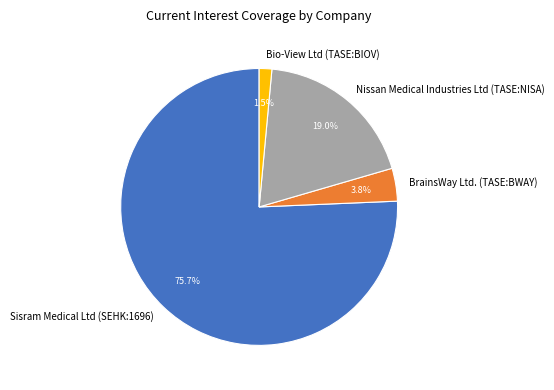

To the nearest percent, what is the average slice percentage?

25%